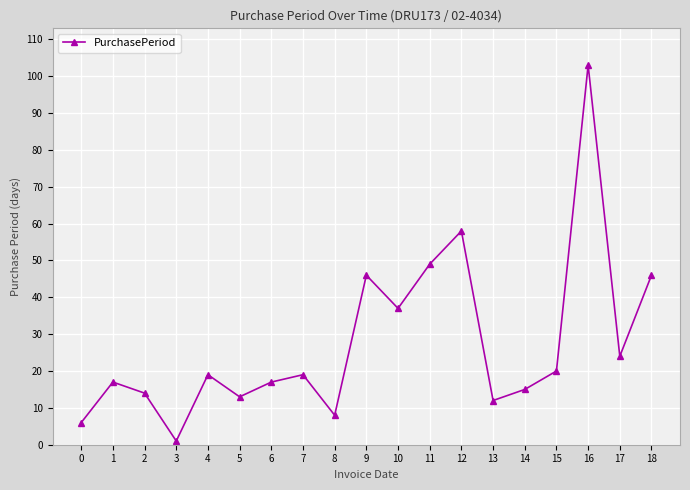

Reading left to right, extract all data points from this chart.

0=6	1=17	2=14	3=1	4=19	5=13	6=17	7=19	8=8	9=46	10=37	11=49	12=58	13=12	14=15	15=20	16=103	17=24	18=46